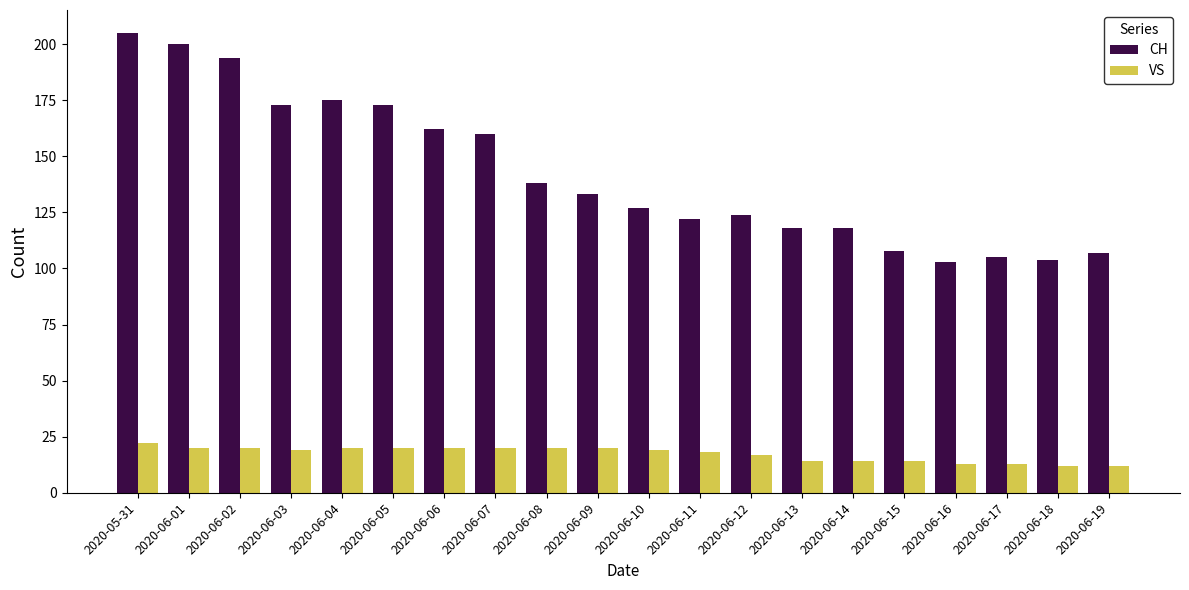

How many VS values are between 14 and 20?

15